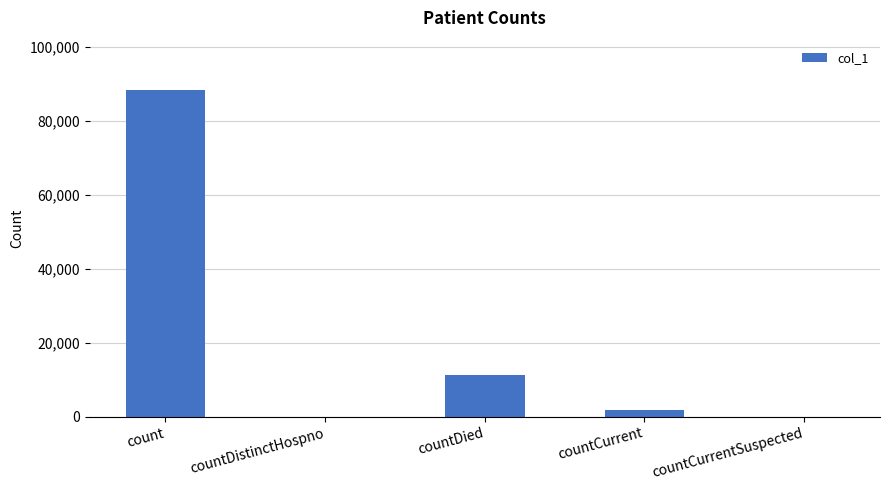

Read the value at countDied.

11268